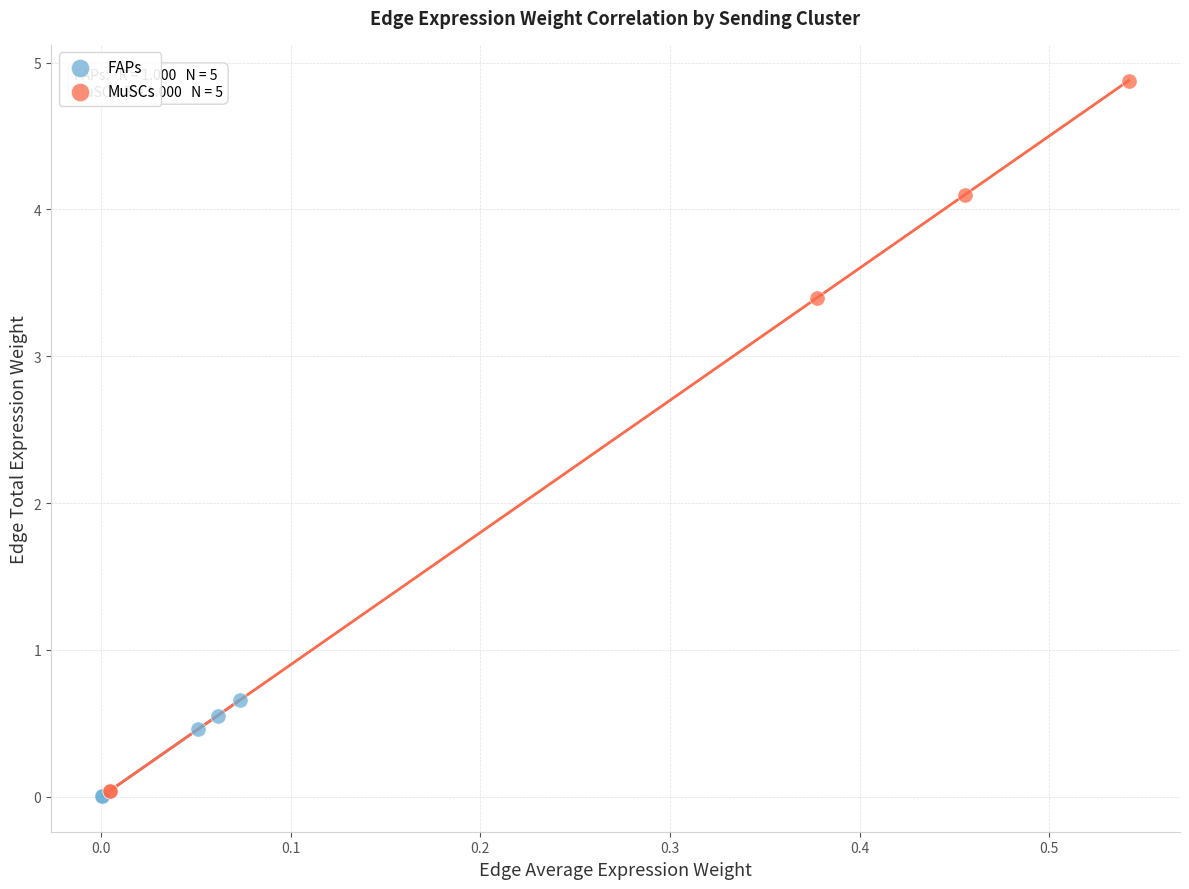

Which series has the widest spread of Y values?

MuSCs